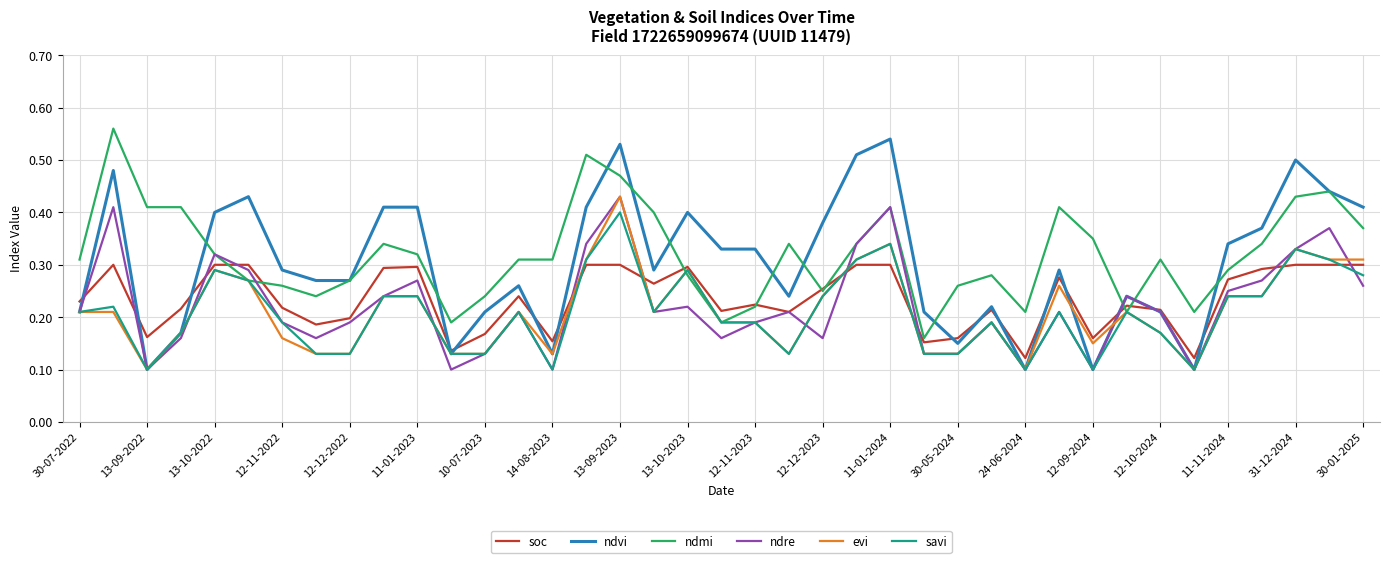

How many lines are shown in the chart?

6